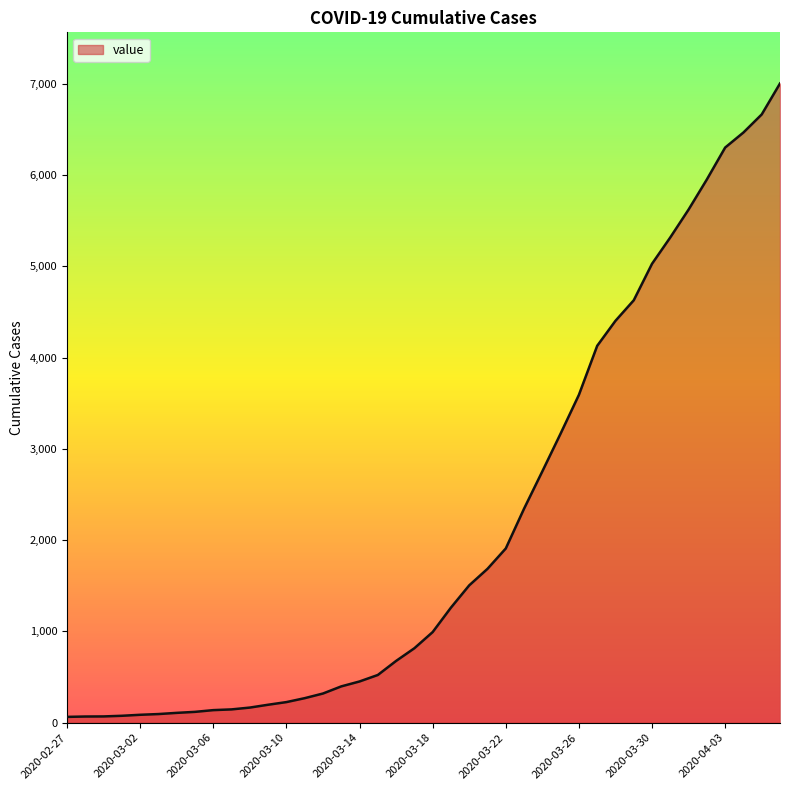

What is the difference between the maximum and minimum values?

6939